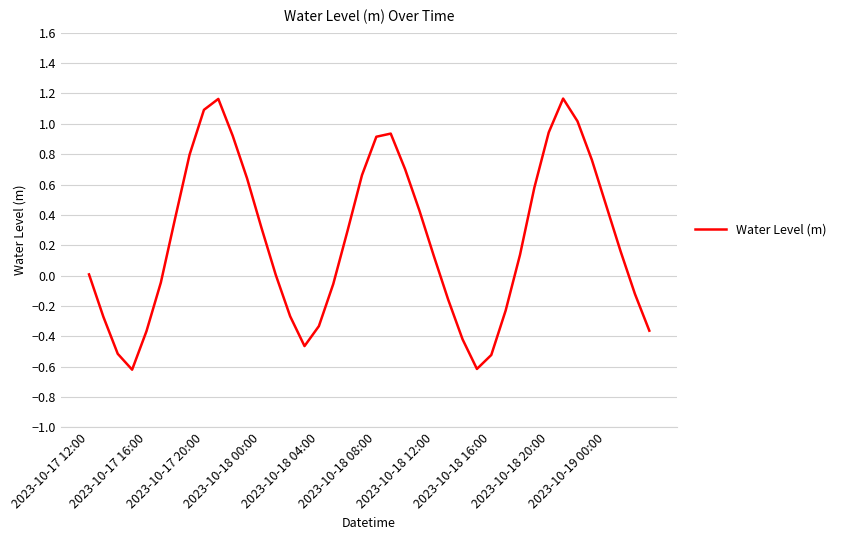

What is the difference between the maximum and minimum values?

1.8